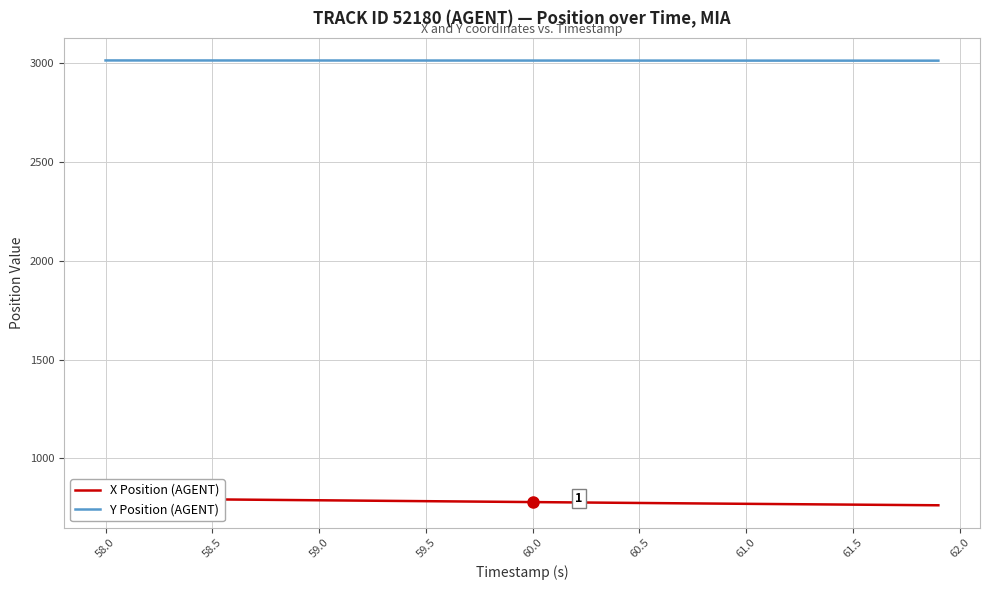

Which series has the largest total across all categories?

Y Position (AGENT)